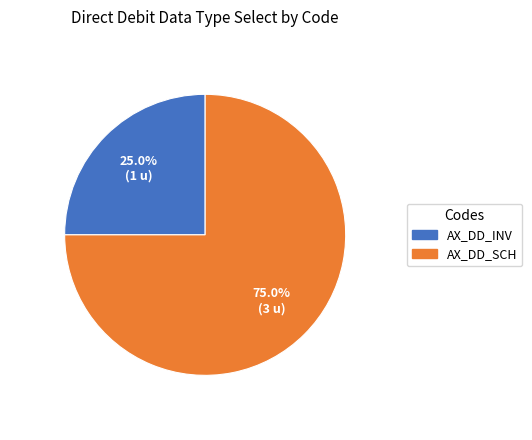

What is the ratio of the value at AX_DD_INV to the value at AX_DD_SCH?

0.3